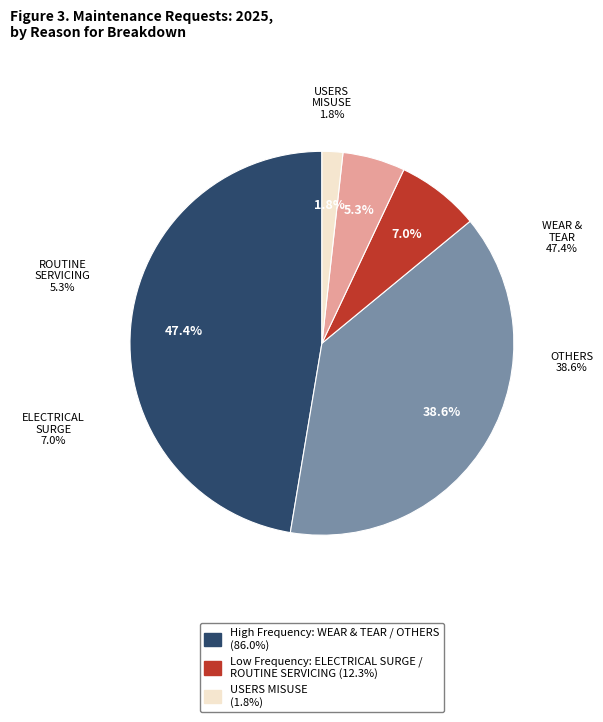

What percentage do ELECTRICAL SURGE and USERS MISUSE together represent?

8.8%